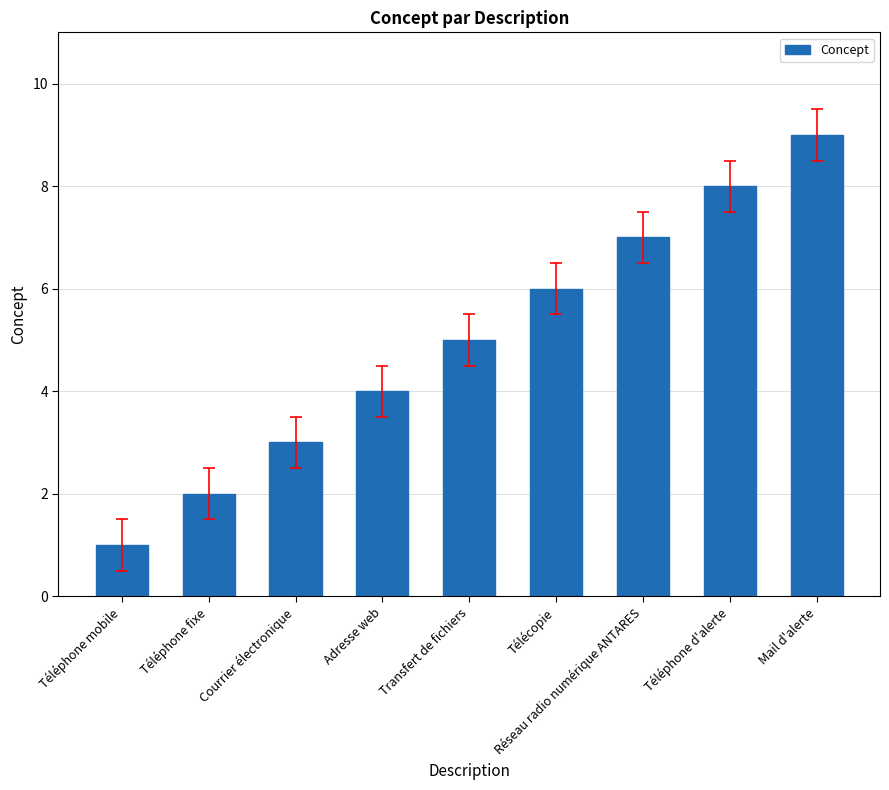

Does the chart contain stacked bars?

No